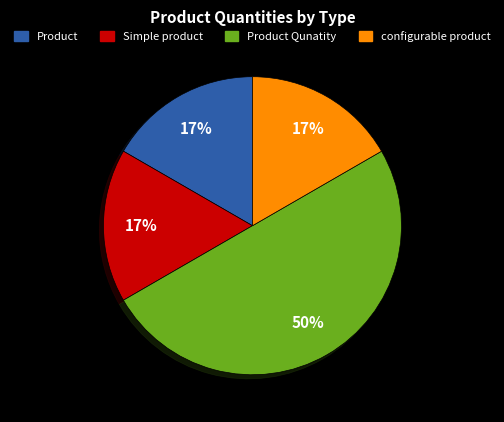

How many slices are in this pie chart?

4